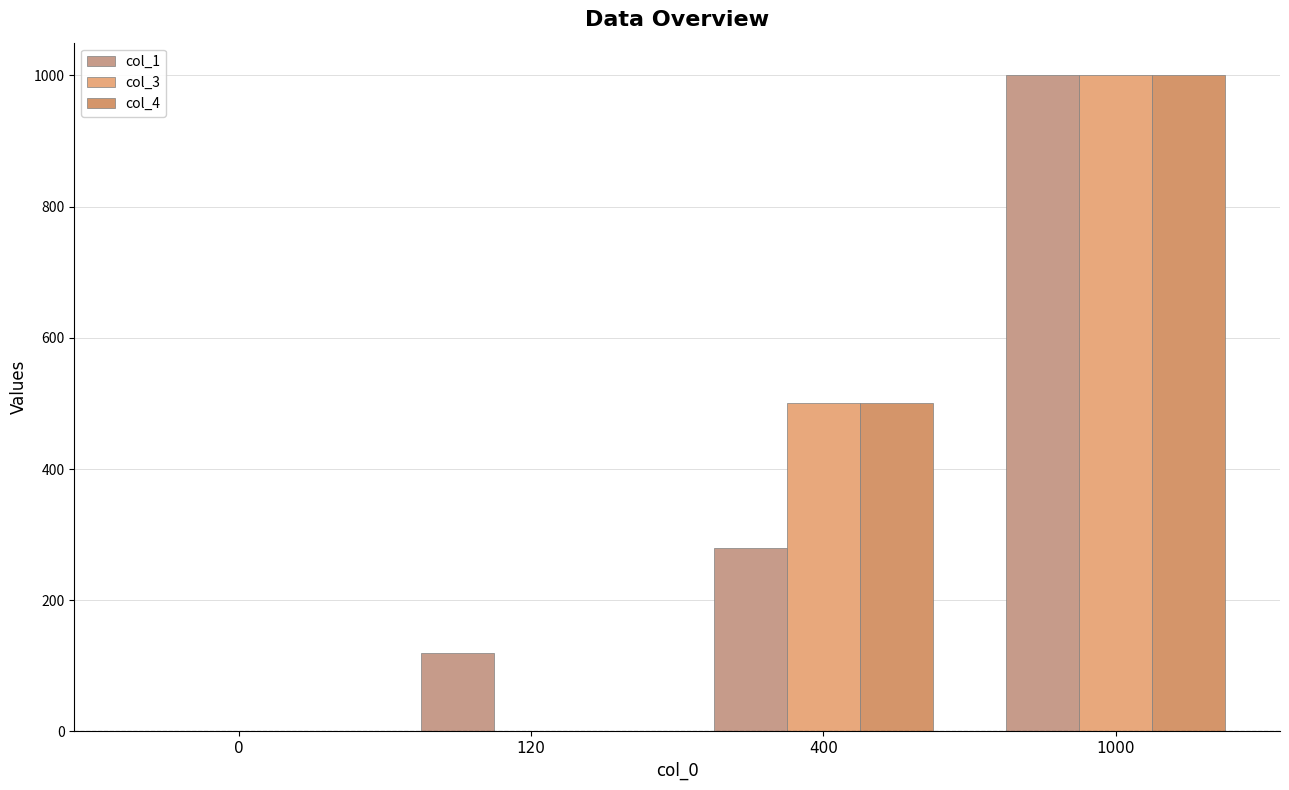

What is the sum of all col_1 values?

1400